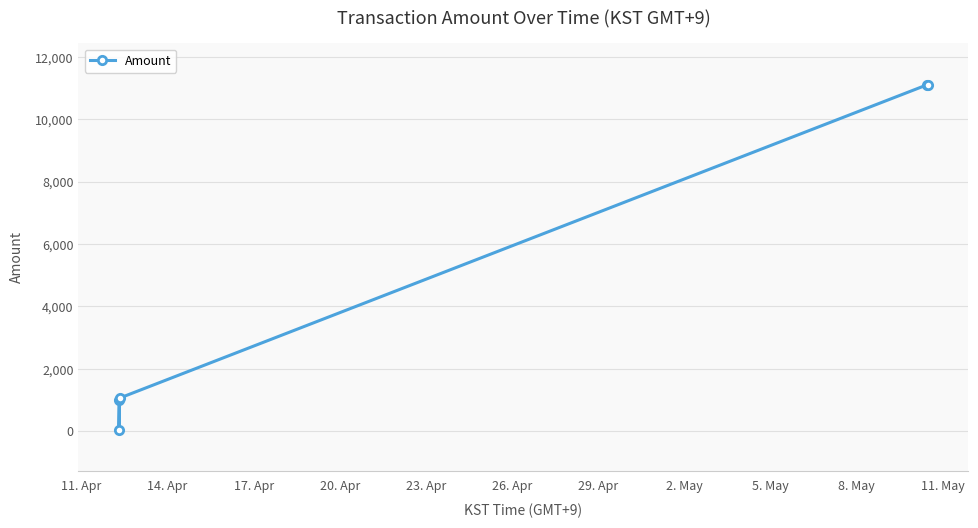

How many points are lower than both their immediate neighbors (excluding endpoints)?

1